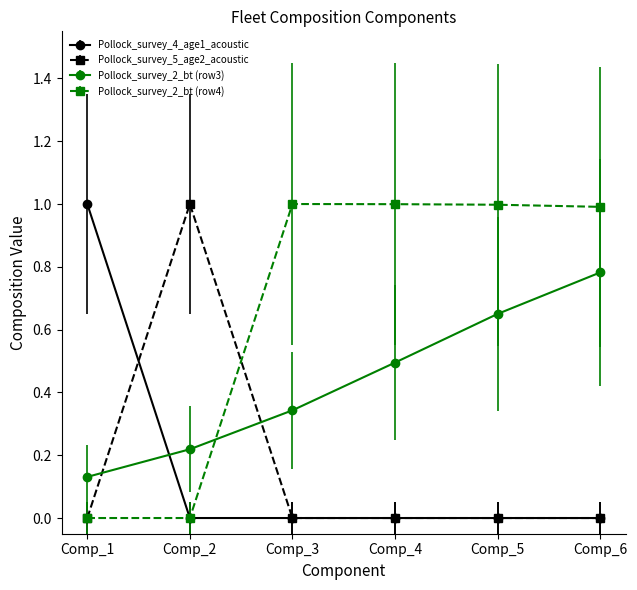

Which category has the lowest value in the Pollock_survey_2_bt (row3) series?

Comp_1